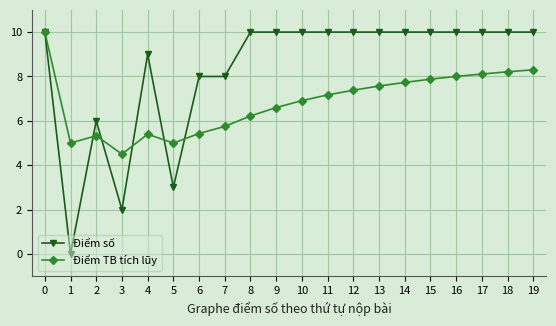

Where is the first local minimum for Điểm số?

1